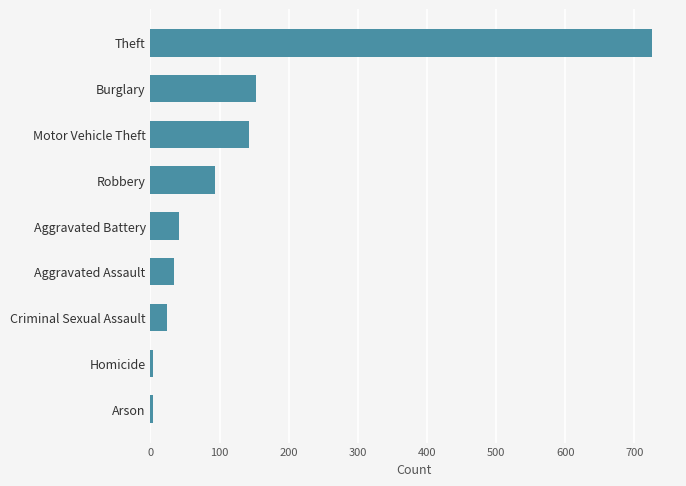

The chart shows a value of 34 at Aggravated Assault. True or false?

True